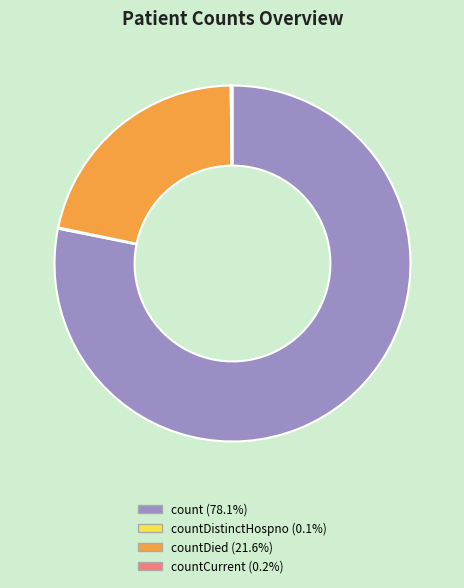

Is there any slice that represents more than half of the pie?

Yes